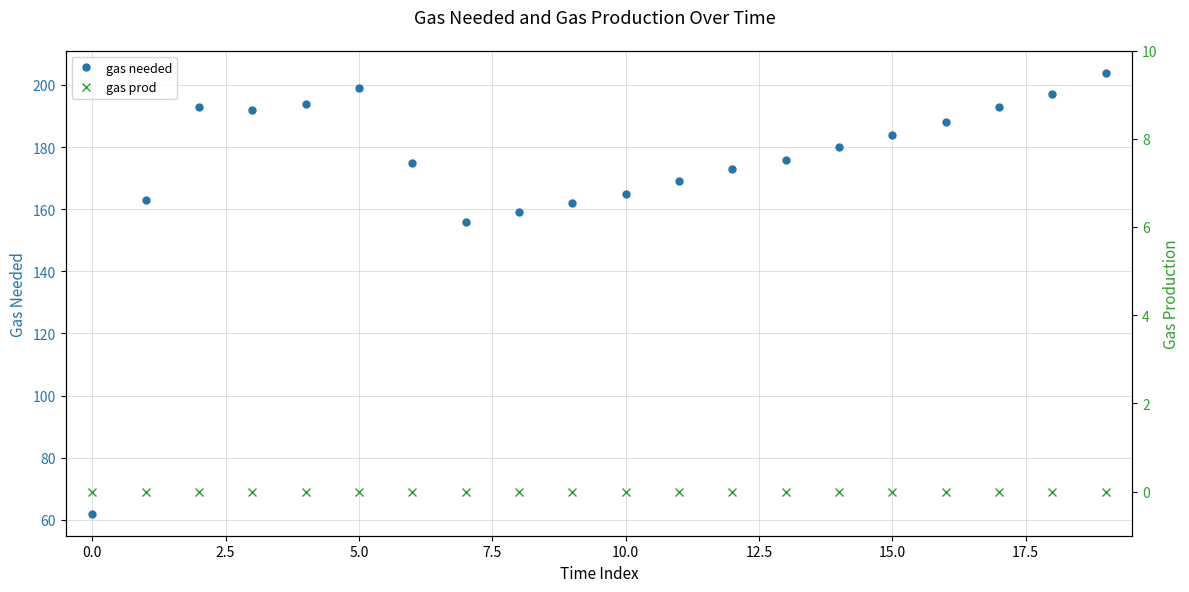

Which series has the largest total across all categories?

gas needed